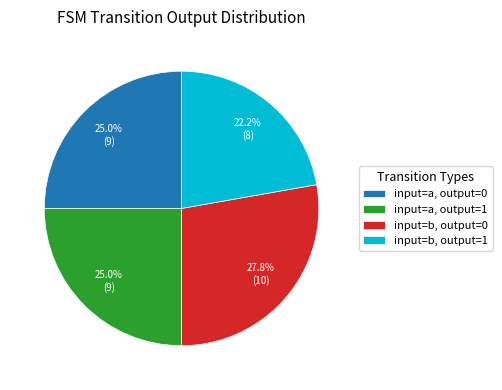

What portion of the pie excludes input=a, output=0?

75.0%